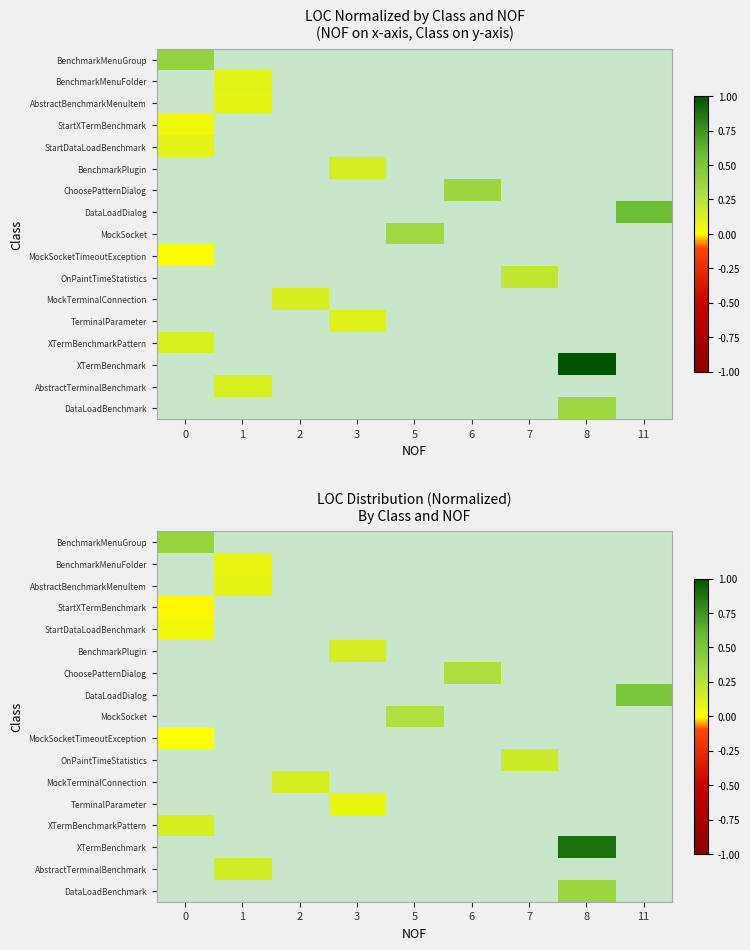

At how many categories does at least one series exceed 0?

9